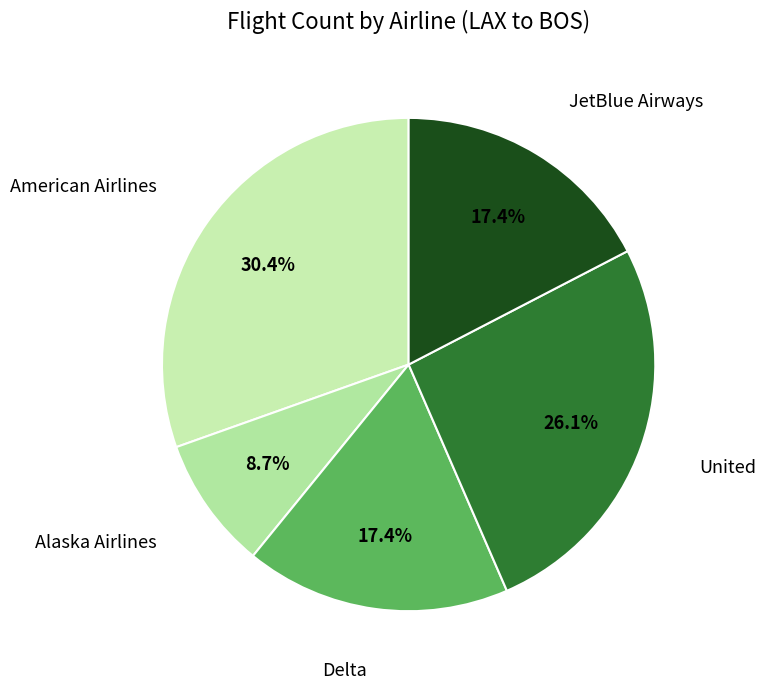

Rank the categories by value from highest to lowest.

American Airlines, United, Delta, JetBlue Airways, Alaska Airlines